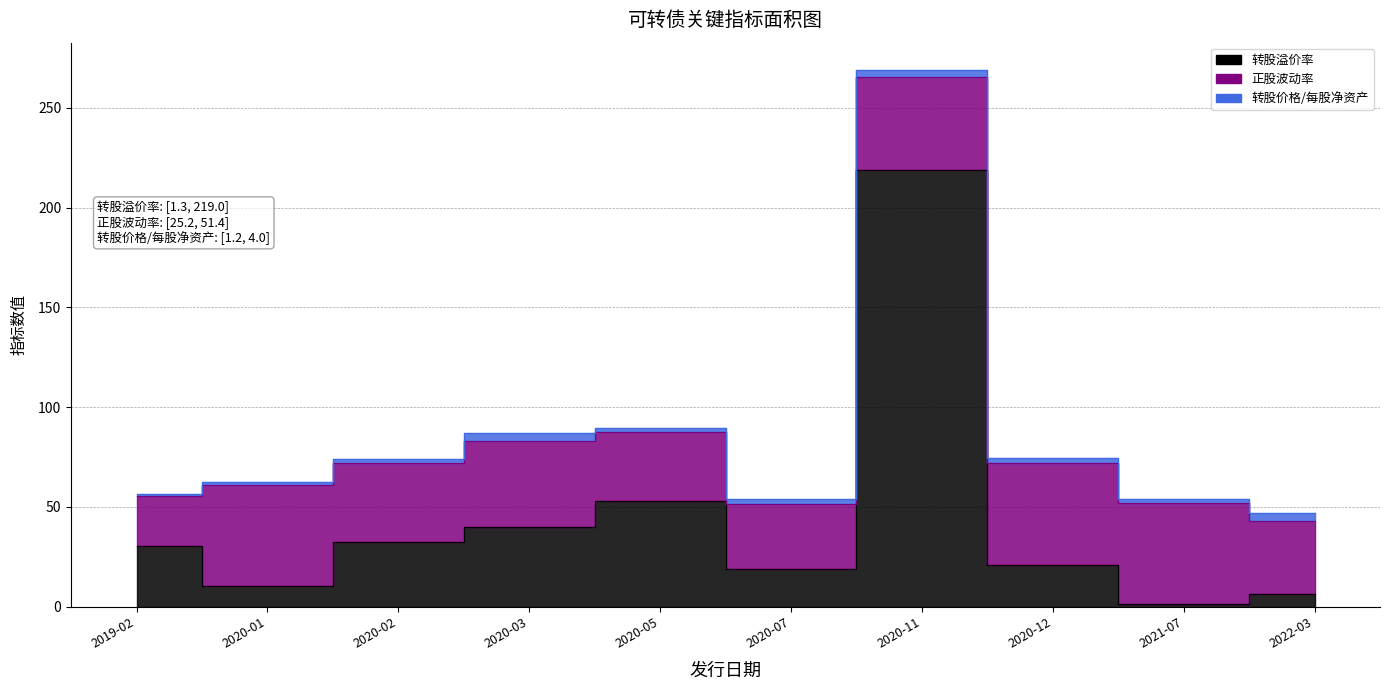

At 正裕转债, list the series in order from smallest to largest.

转股价格/每股净资产, 转股溢价率, 正股波动率